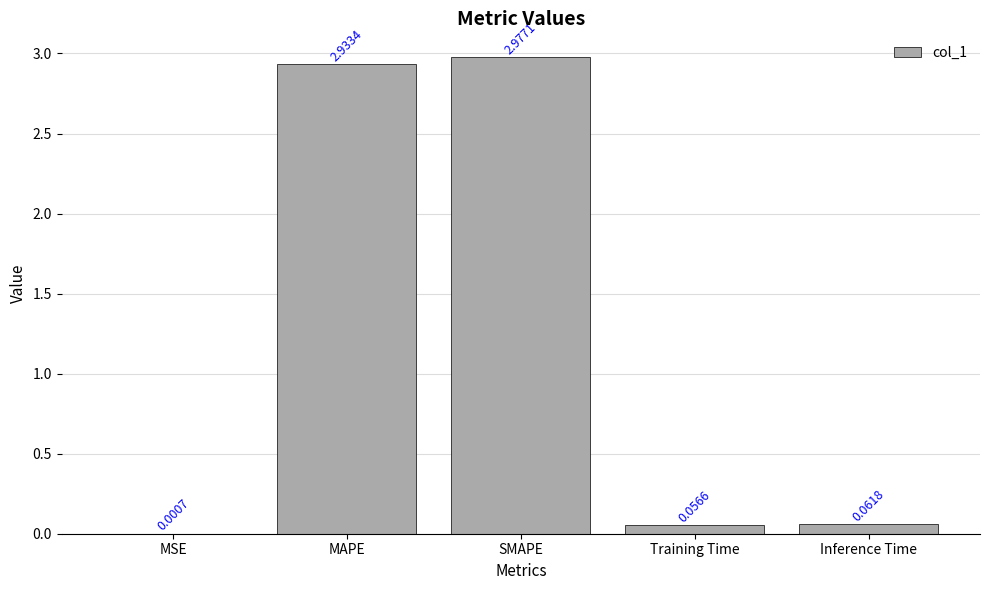

Which label corresponds to the largest value in the chart?

SMAPE